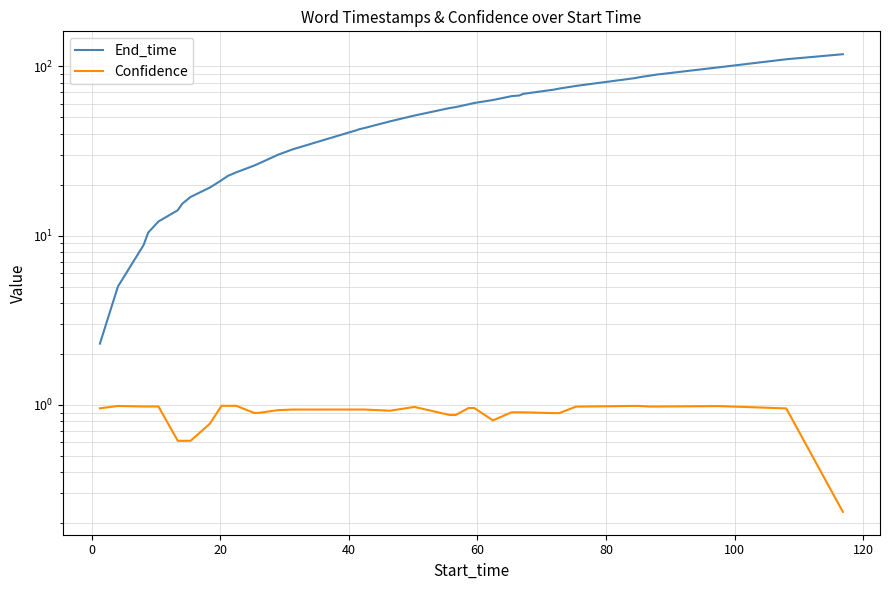

Rank the series at 120 from highest to lowest value.

End_time, Confidence